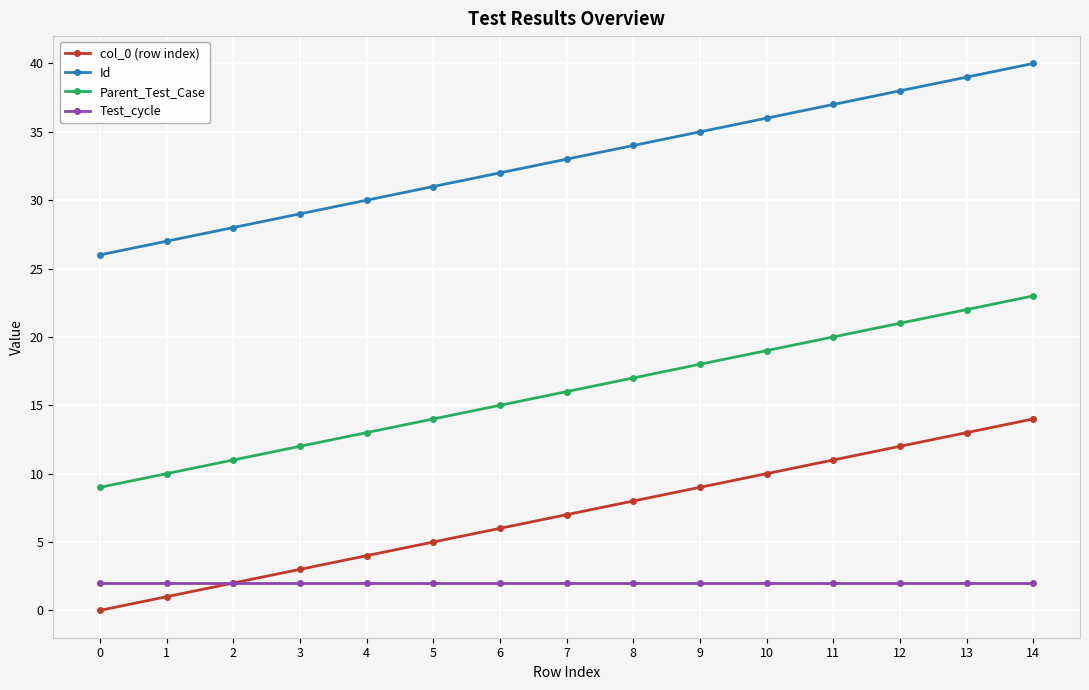

Is the value of Id at 14 greater than the value of col_0 (row index) at 5?

Yes